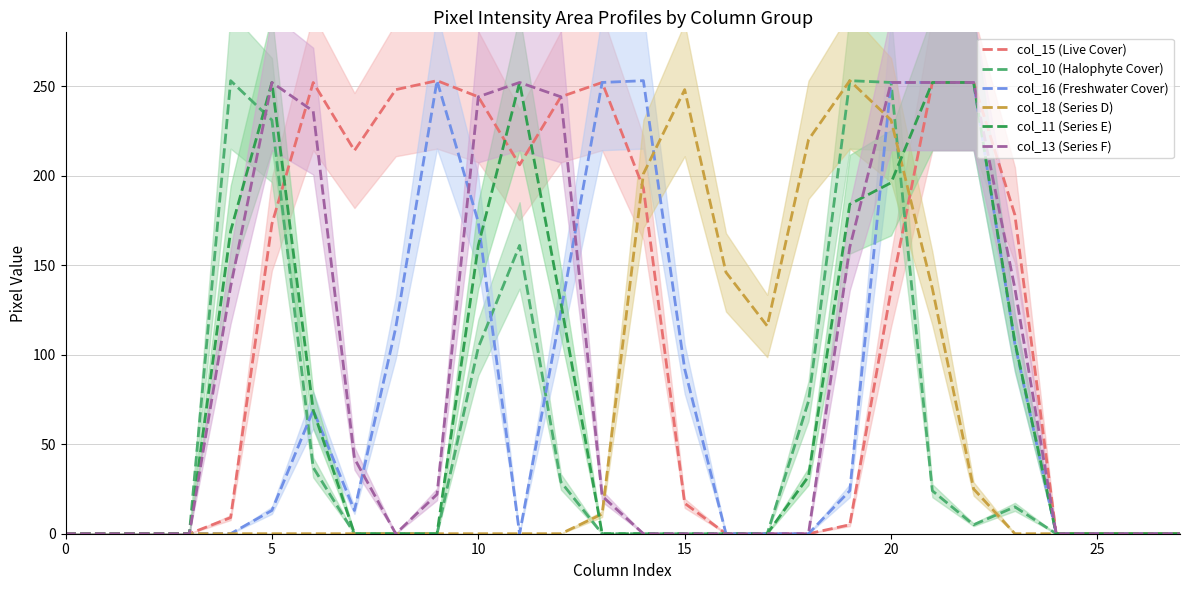

What is the difference between the maximum and minimum values in the col_13 (Series F) series?

252